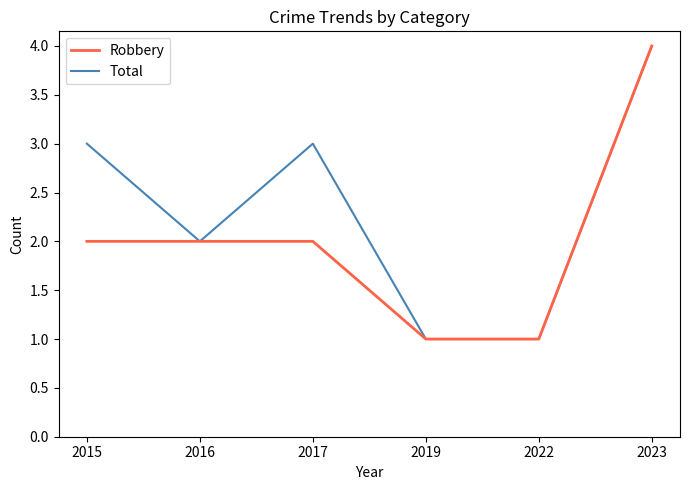

Is it true that Robbery equals 6 at 2023?

False